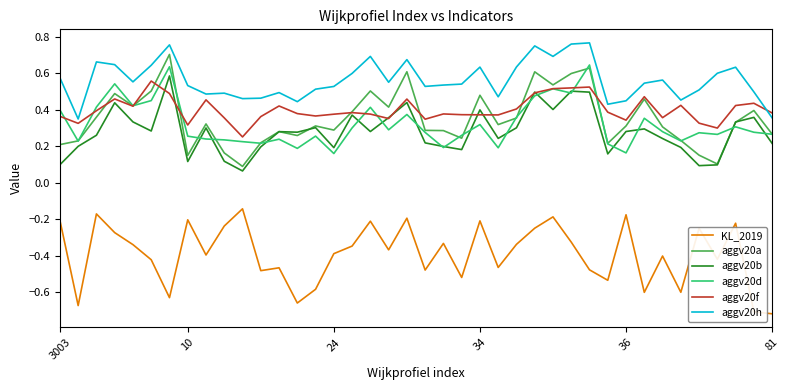

Count the number of categories in the chart.

40